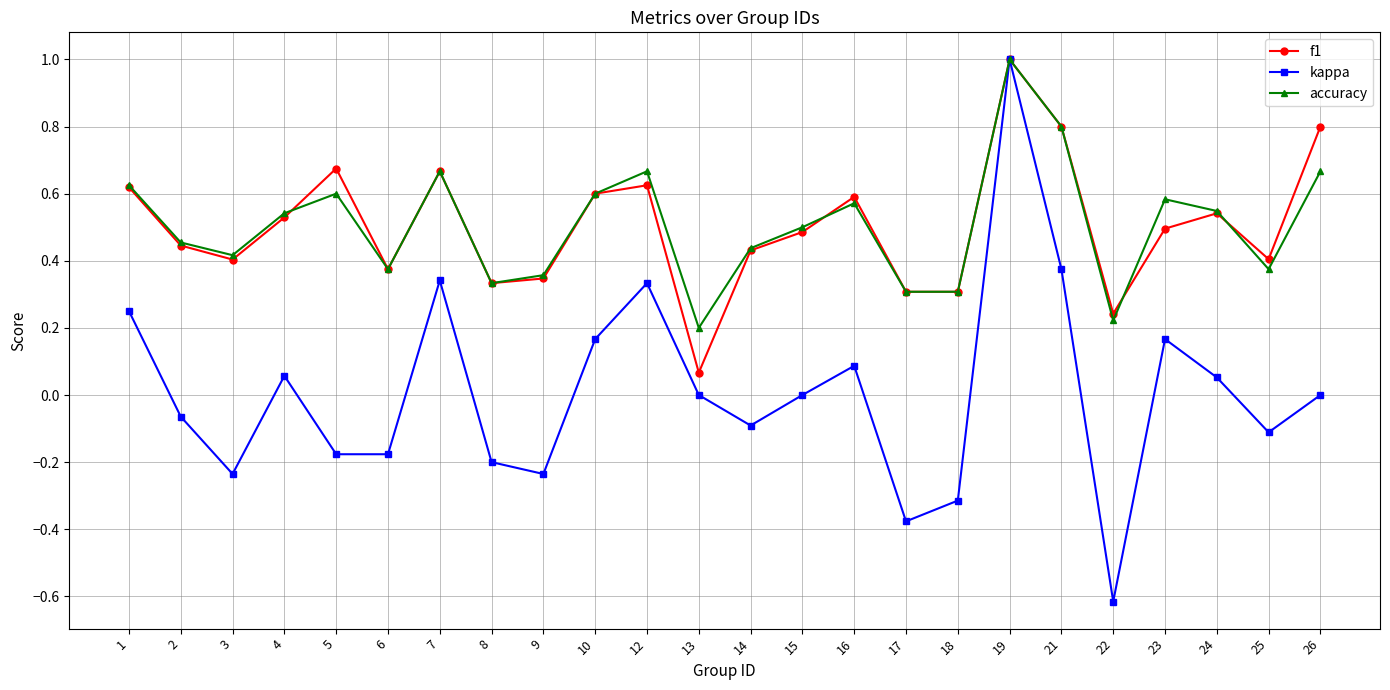

Between 2 and 24, which series saw the biggest shift?

kappa